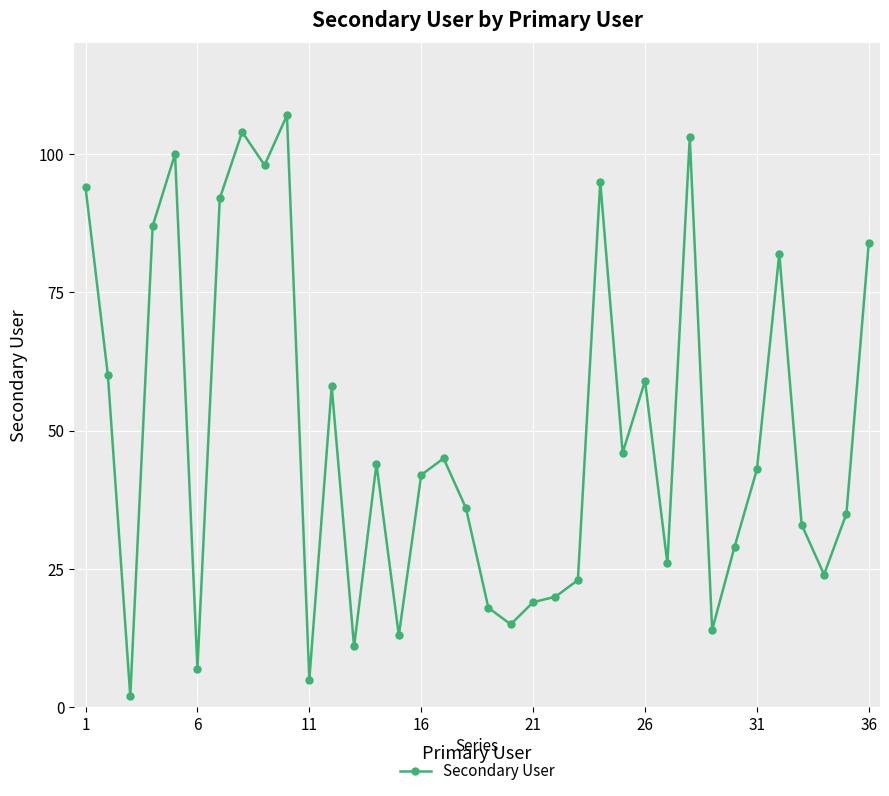

What is the greatest value displayed?

107